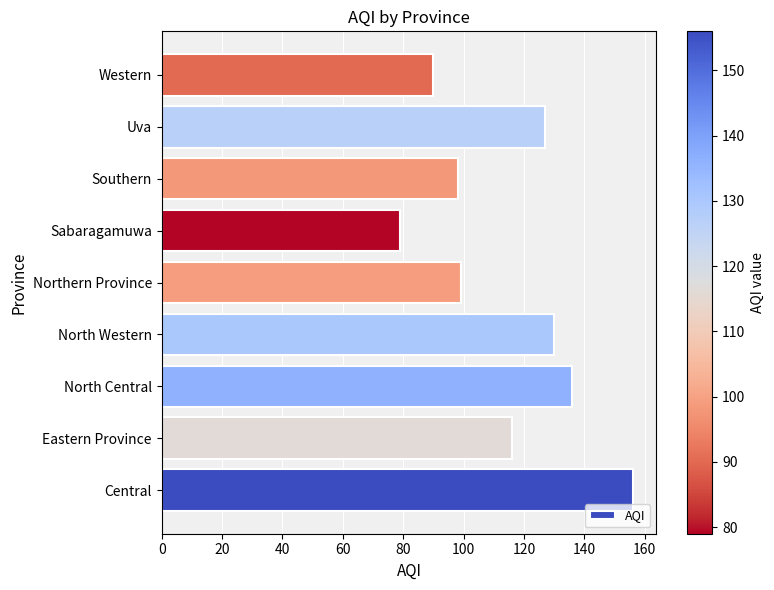

What is the change in value from Eastern Province to North Western?

+14